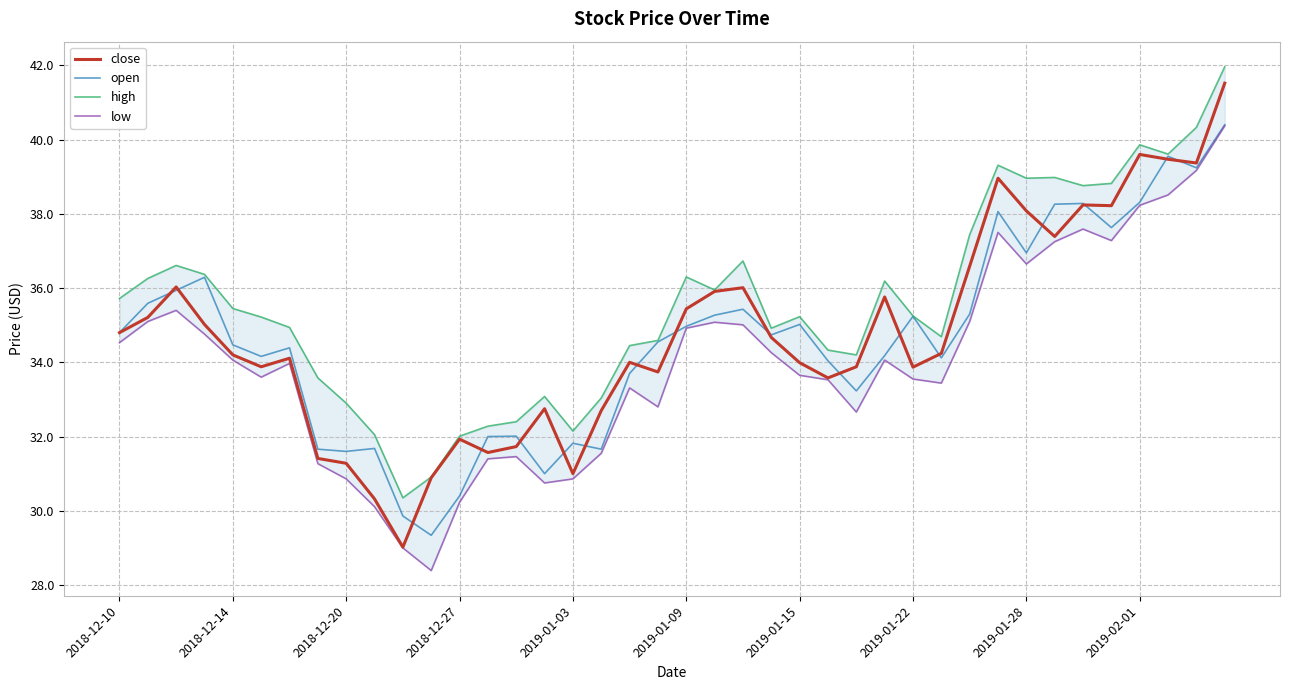

True or false: high and low intersect in this chart.

False